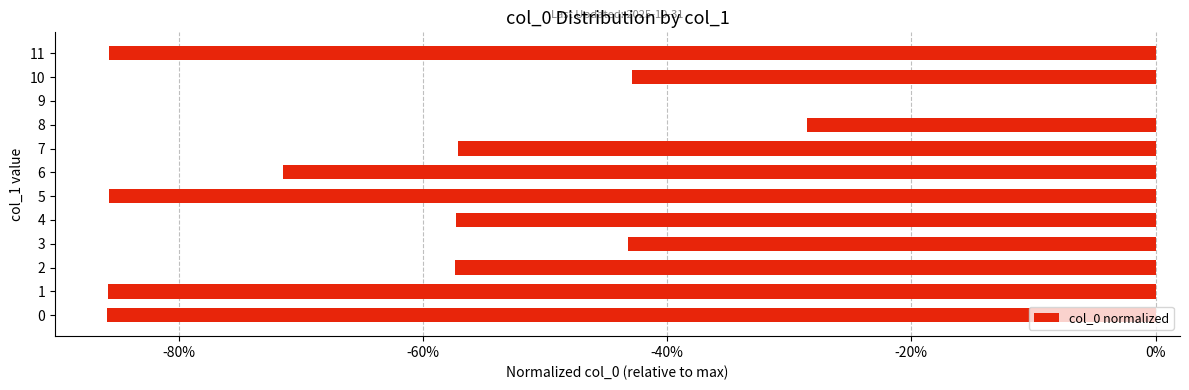

Are the bars grouped side by side (vs. stacked)?

No